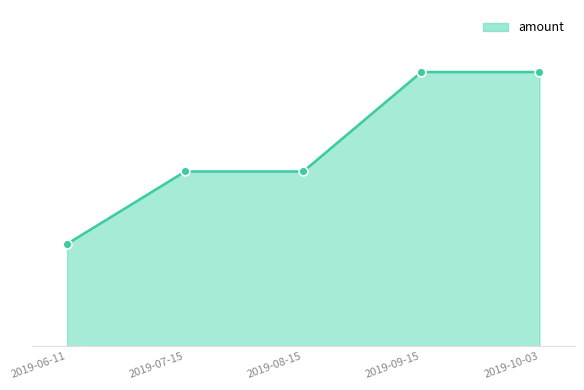

Which has a higher value, 2019-08-15 or 2019-09-15?

2019-09-15